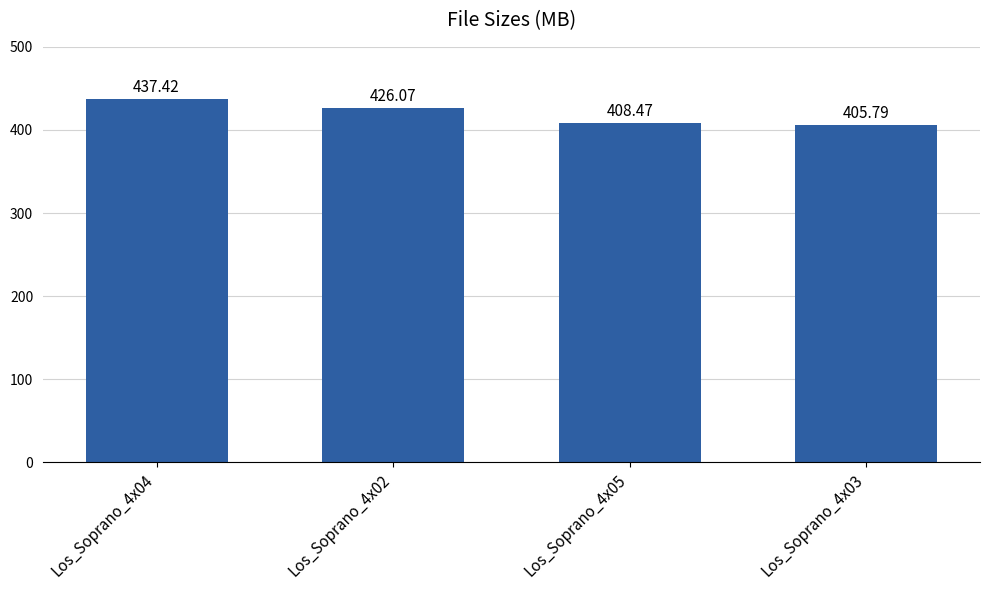

Rank the categories by value from lowest to highest.

Los_Soprano_4x03, Los_Soprano_4x05, Los_Soprano_4x02, Los_Soprano_4x04